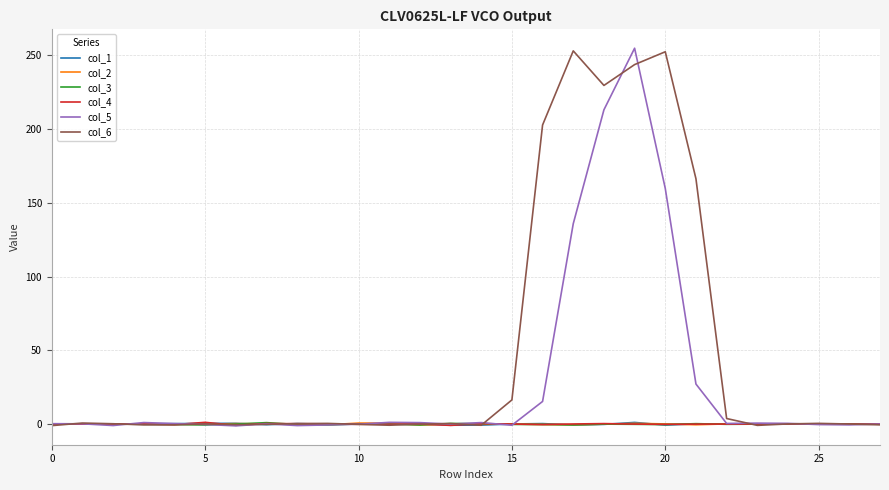

Which series has the largest total across all categories?

col_6